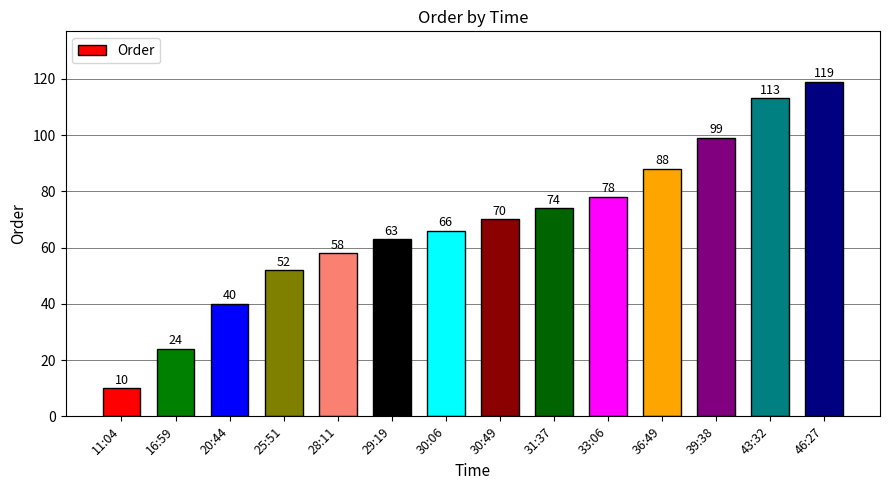

Which label corresponds to the smallest value in the chart?

11:04